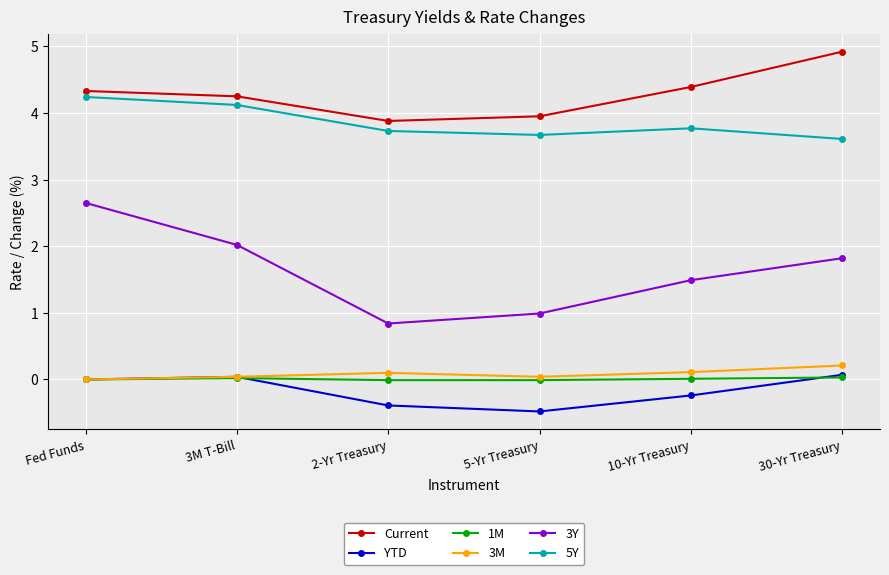

What is the label of the 3rd point from the right?

5-Yr Treasury